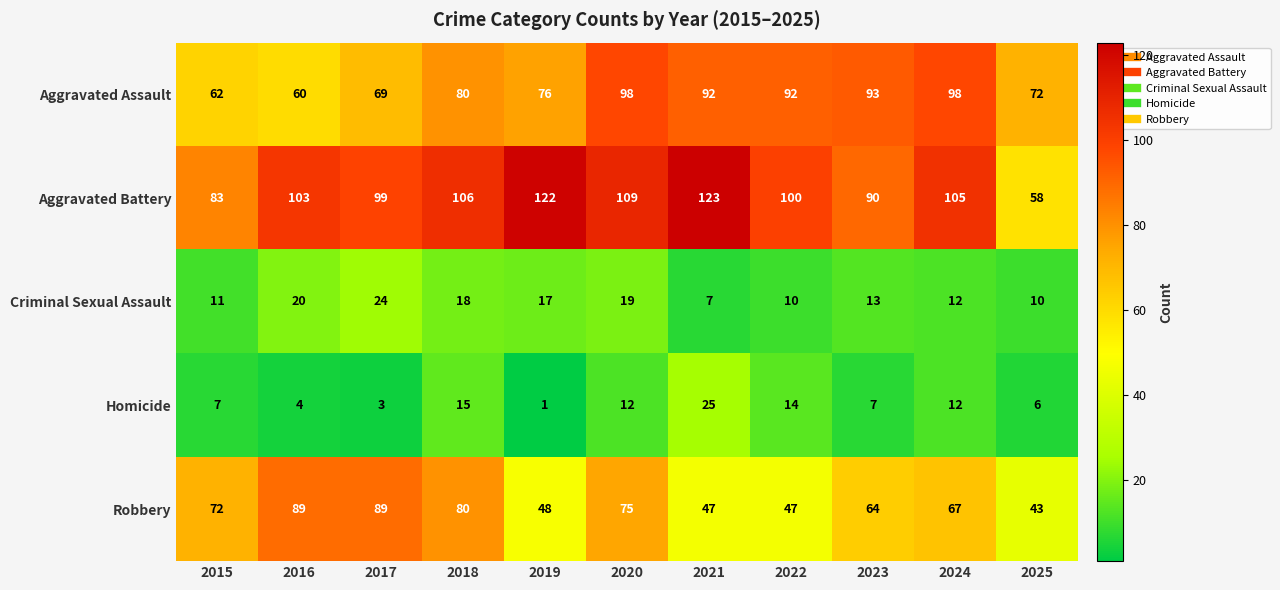

What is the maximum value shown in the chart?

123